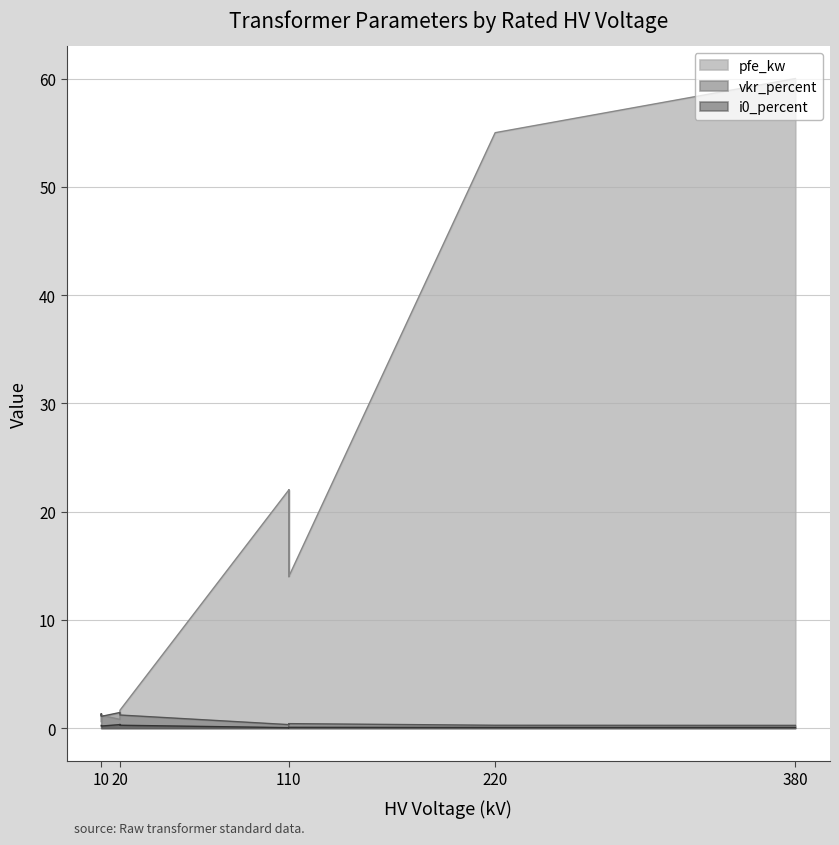

The value of pfe_kw at 0.4 MVA 20/0.4 kV is 0.6. True or false?

False